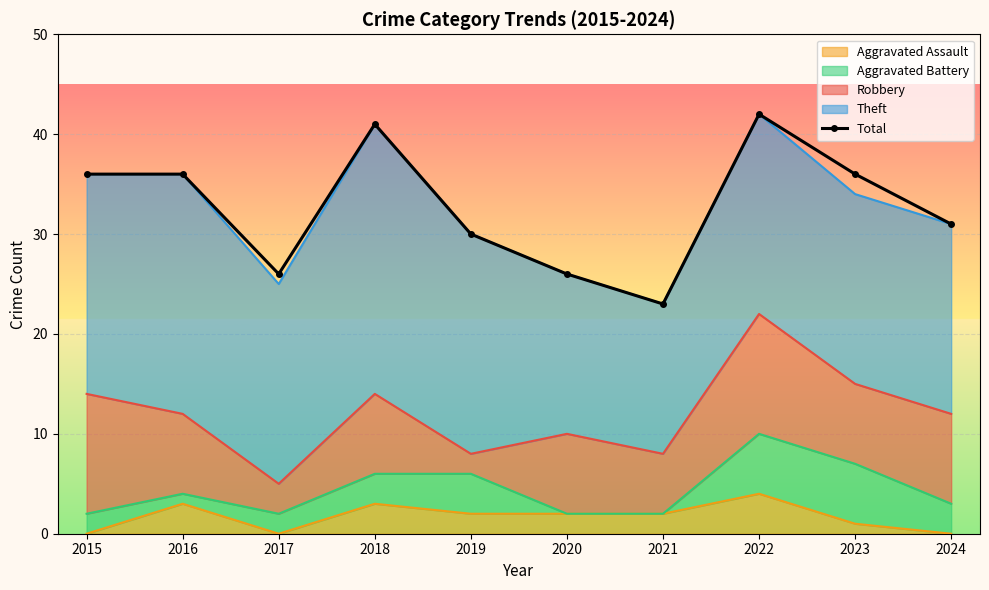

Which has a higher value, 2018 or 2021?

2018